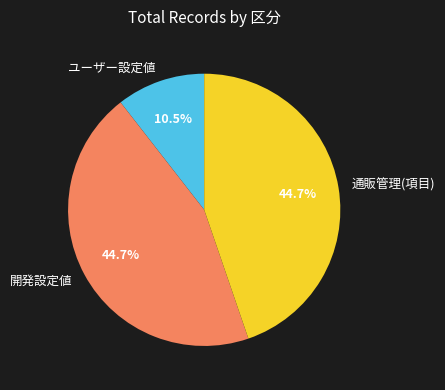

Which has a higher value, 通販管理(項目) or ユーザー設定値?

通販管理(項目)